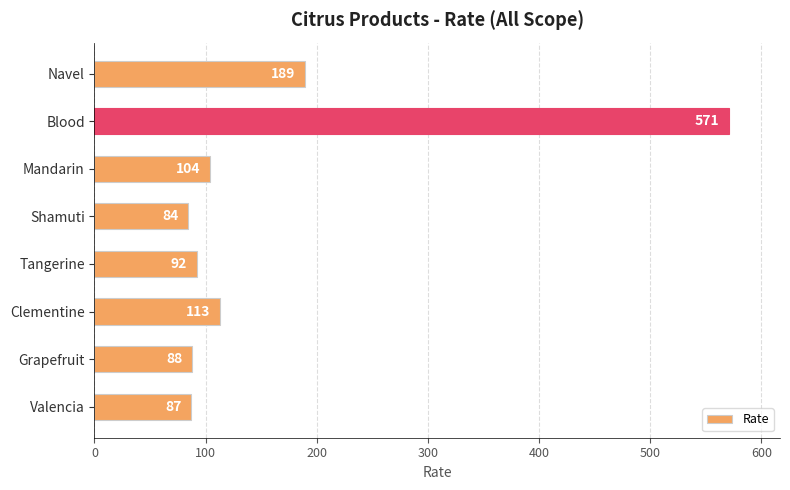

What is the change in value from Blood to Tangerine?

-479